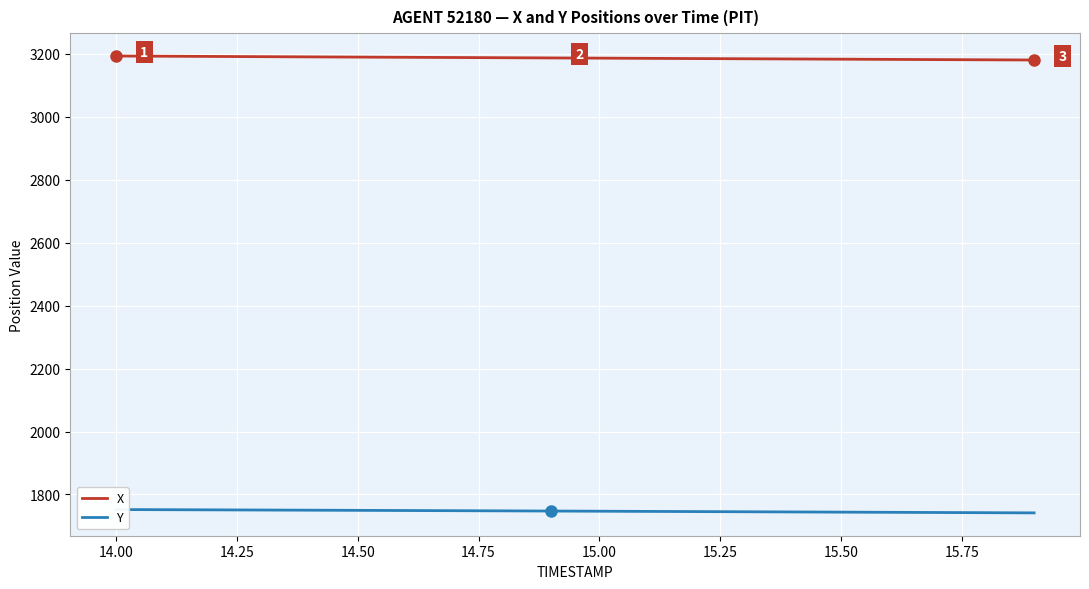

What is the minimum value for X?

3180.8